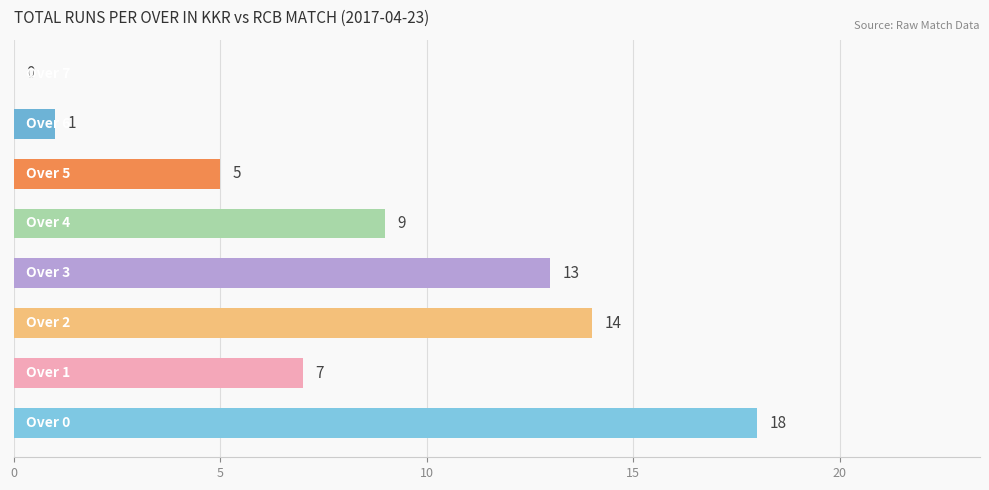

What is the maximum value shown in the chart?

18